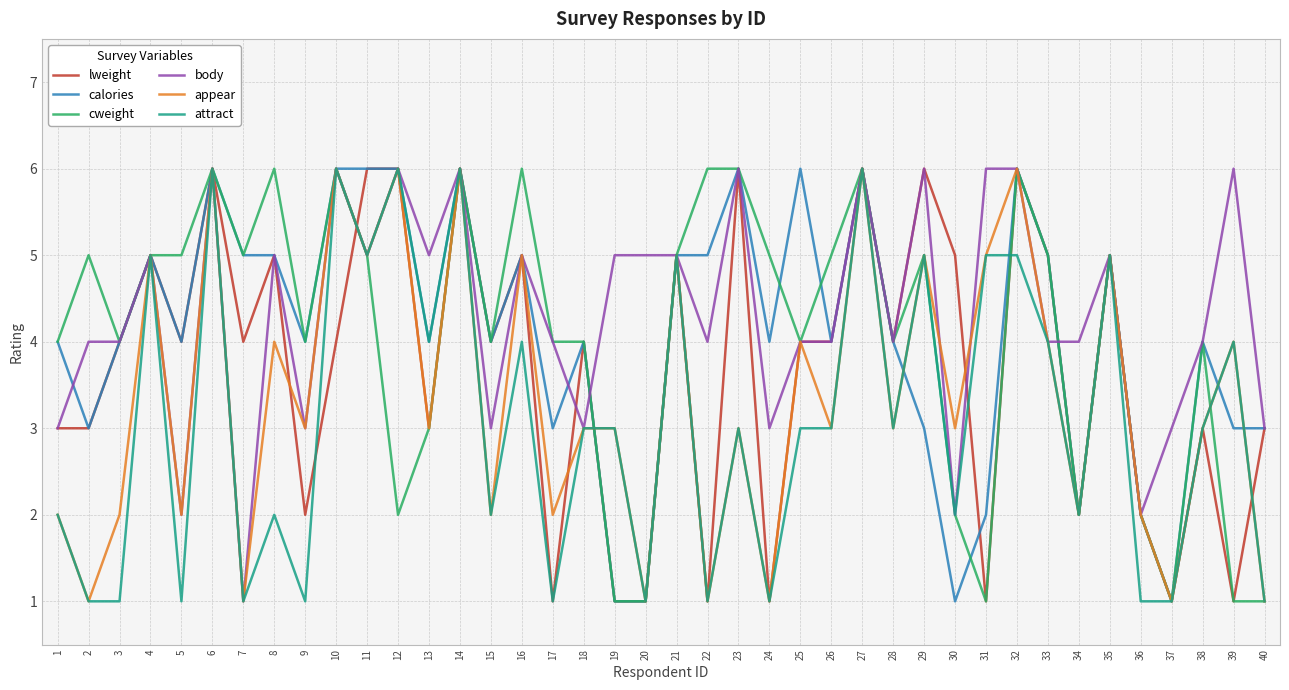

What are all the series names shown in the legend?

lweight, calories, cweight, body, appear, attract